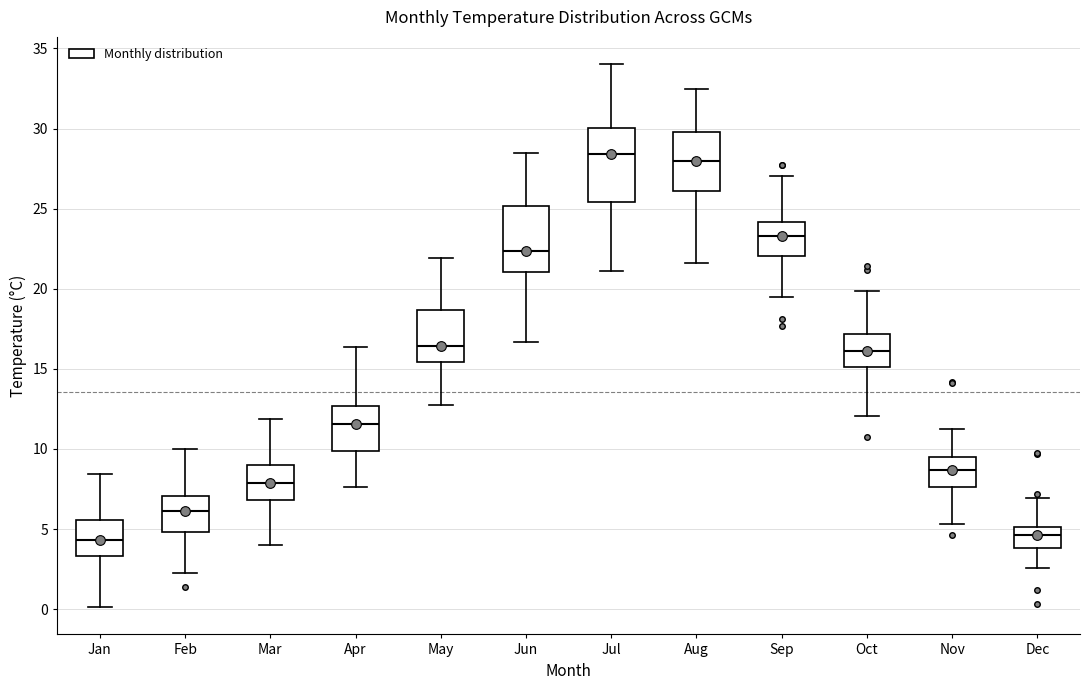

Where does the median line of the box for Dec sit on the y-axis? The values are not printed on the chart, so give them approximately, as read against the axis.

4.5